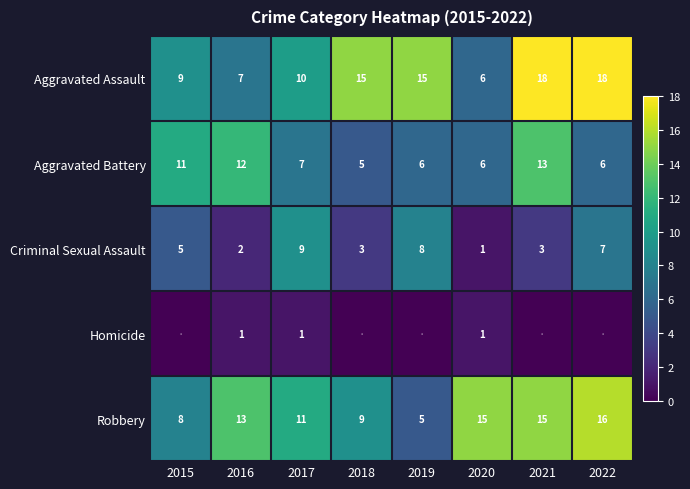

Is the value of Homicide at 2022 greater than the value of Robbery at 2018?

No